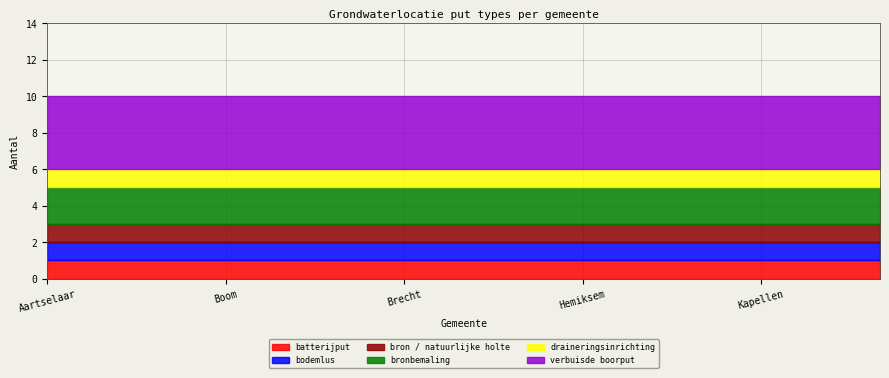

True or false: bronbemaling and verbuisde boorput cross at least once.

False